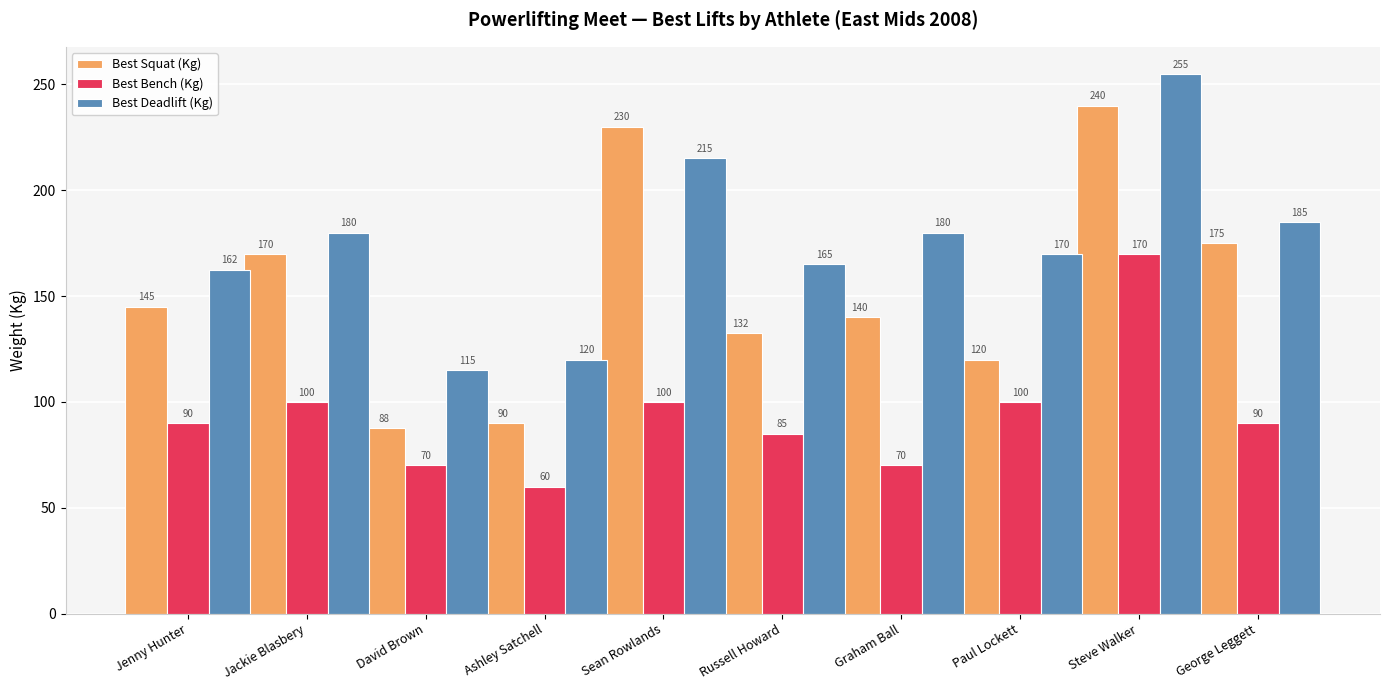

What is the difference between the highest and lowest values at Jackie Blasbery?

80.0